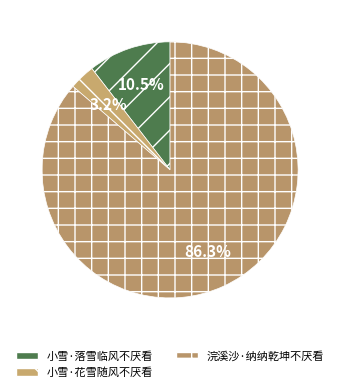

To the nearest percent, what is the combined percentage of 小雪·落雪临风不厌看 and 小雪·花雪随风不厌看?

14%